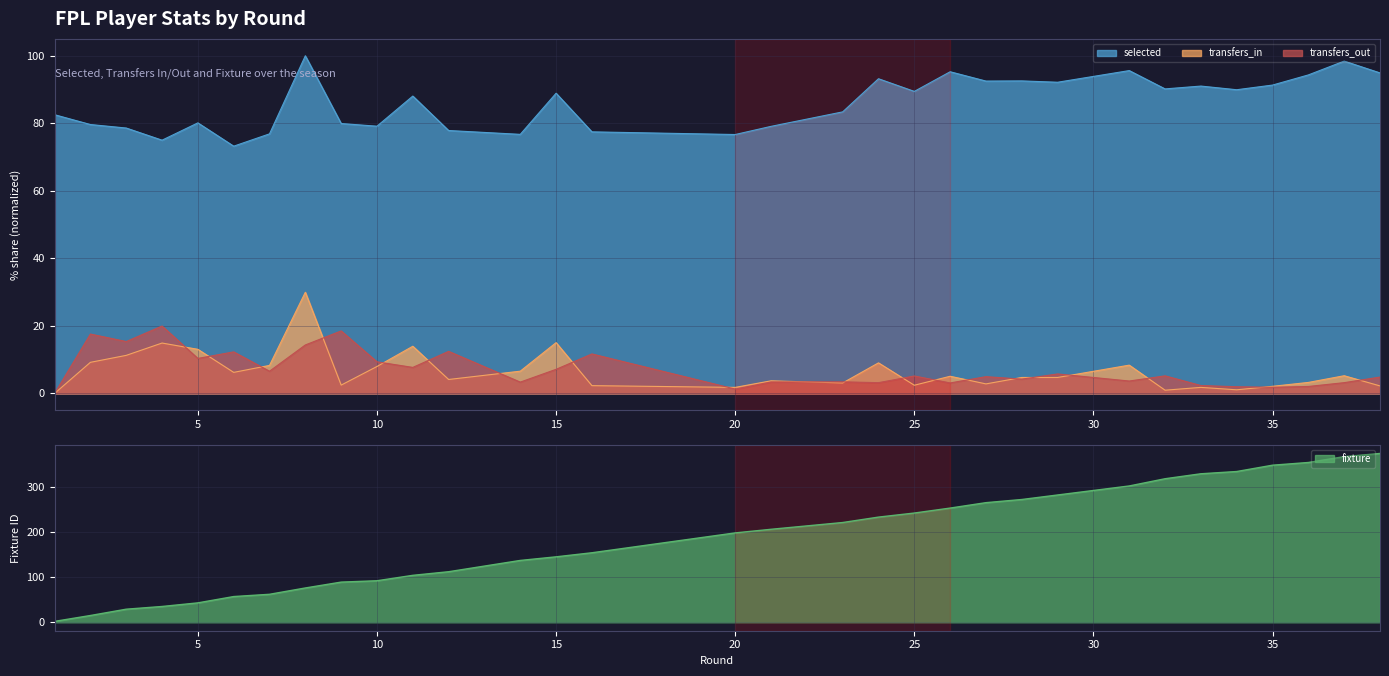

Is it true that transfers_in equals 1.8 at 33?

True